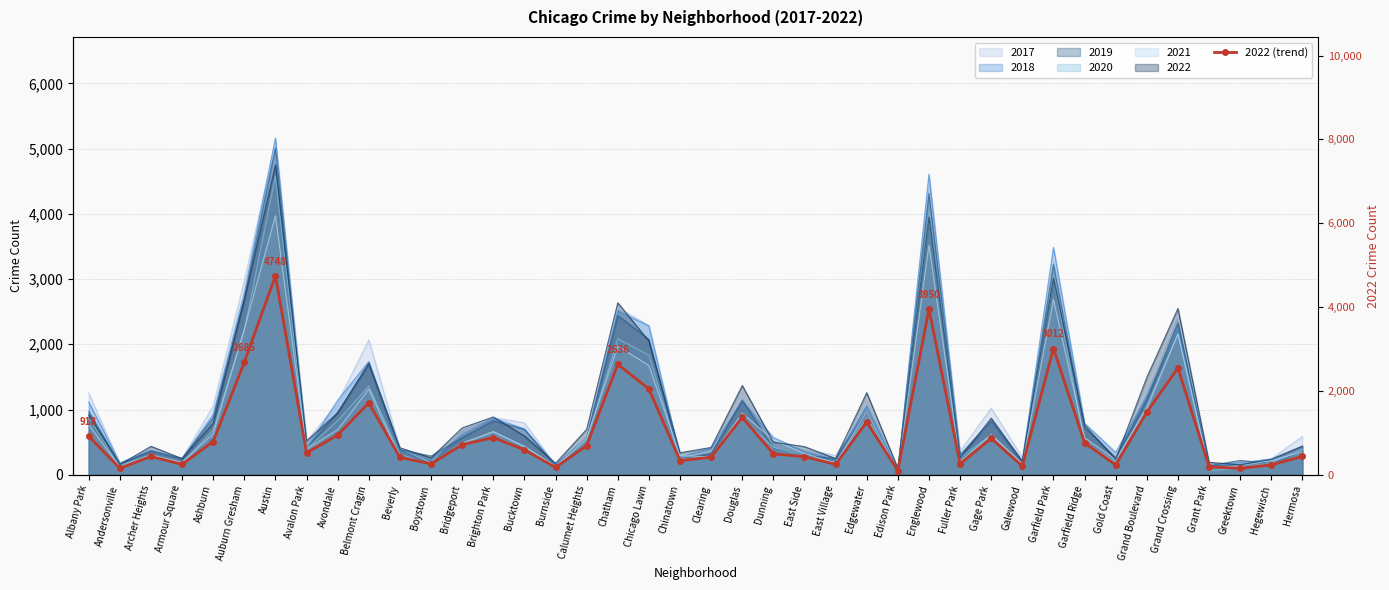

How many interior local peaks (higher than both neighbors) does the data have?

11